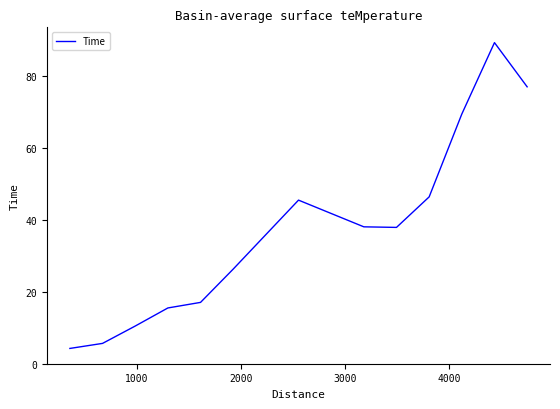

What is the difference between the maximum and minimum values?

85.0